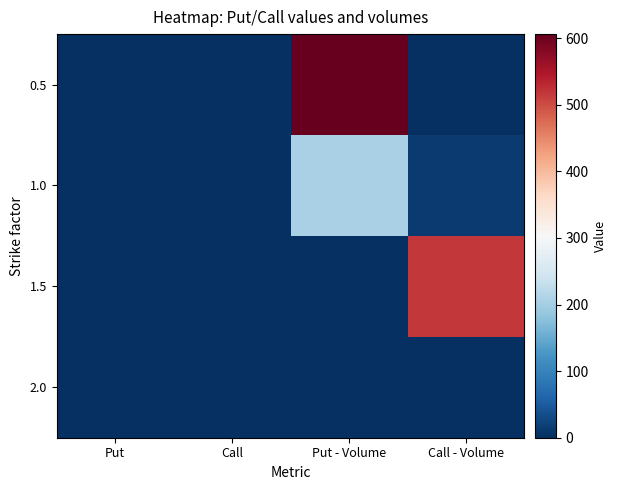

Reading left to right, extract all data points from this chart.

0.5: Put=0.0	Call=0.5	Put - Volume=606.0	Call - Volume=0.0
1.0: Put=0.1	Call=0.2	Put - Volume=205.0	Call - Volume=14.0
1.5: Put=0.5	Call=0.0	Put - Volume=0.0	Call - Volume=518.0
2.0: Put=1.0	Call=0.0	Put - Volume=0.0	Call - Volume=0.0